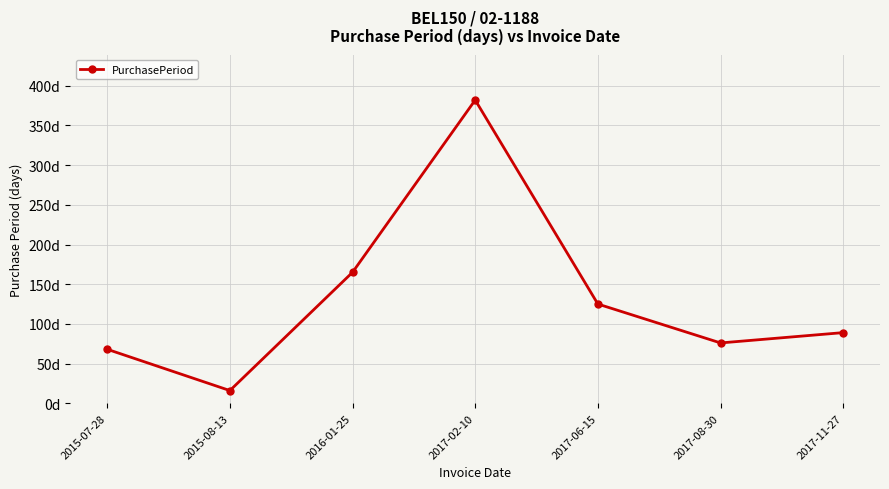

What is the minimum value shown in the chart?

16